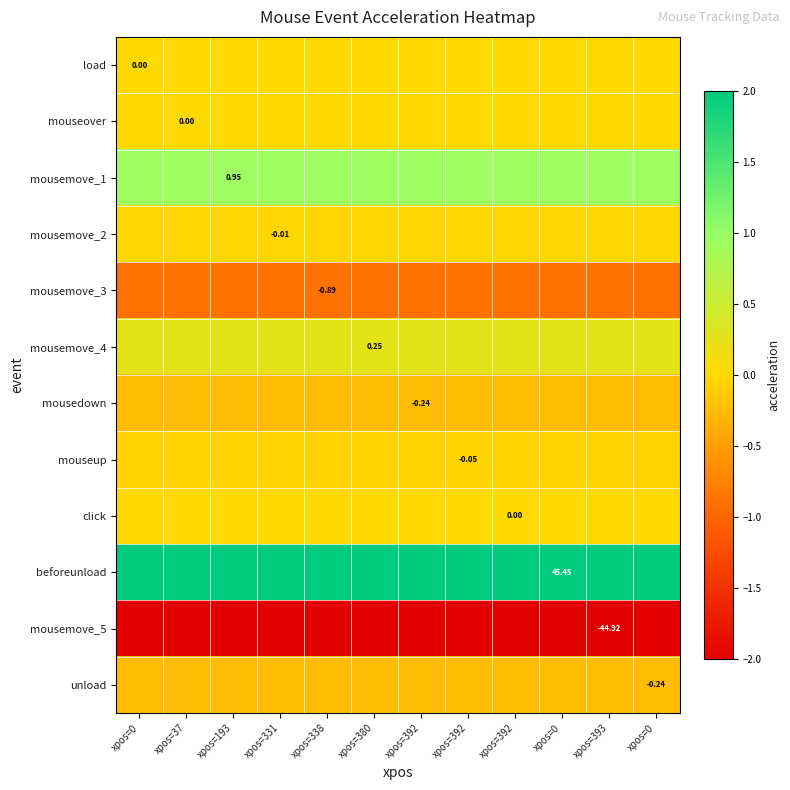

Rank the series by their maximum value, from lowest to highest.

mousemove_5, mousemove_3, mousedown, unload, mouseup, mousemove_2, load, click, mouseover, mousemove_4, mousemove_1, beforeunload